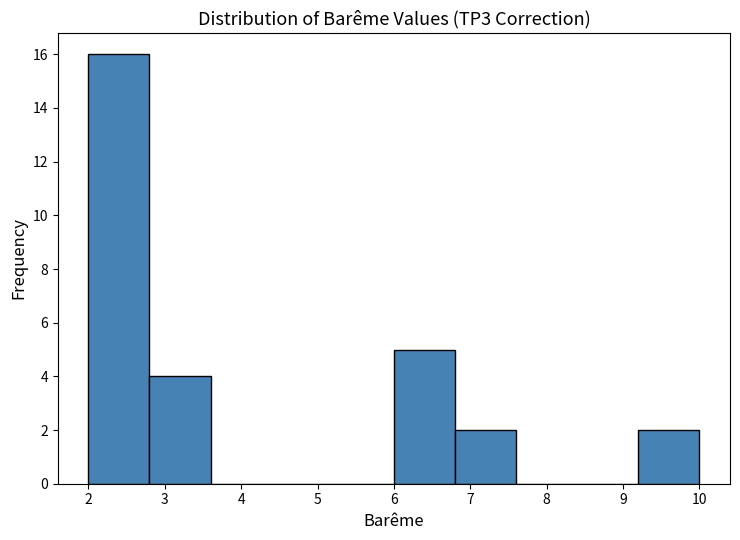

Reading left to right, list every bar in this chart as the range it spans on the x-axis followed by its height. The values are not printed on the chart, so give them approximately, as read against the axis.

2.0 to 2.8: 16
2.8 to 3.6: 4
3.6 to 4.4: 0
4.4 to 5.2: 0
5.2 to 6.0: 0
6.0 to 6.8: 5
6.8 to 7.6: 2
7.6 to 8.4: 0
8.4 to 9.2: 0
9.2 to 10.0: 2